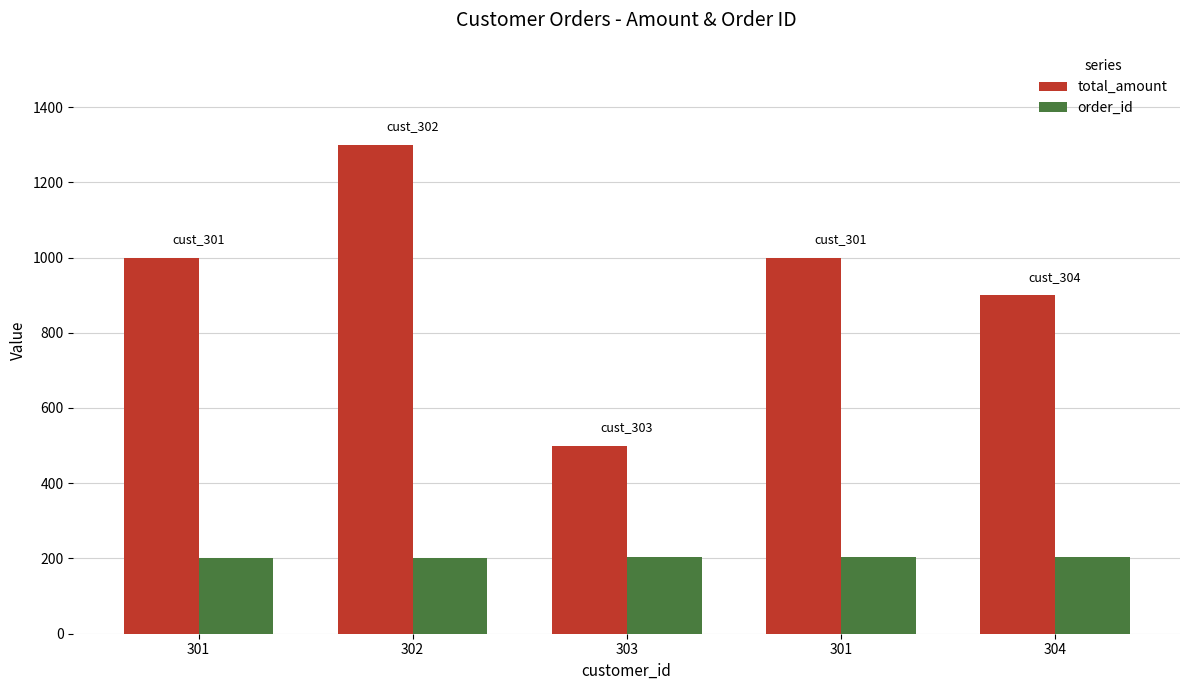

How many data points in total_amount are less than 999?

2